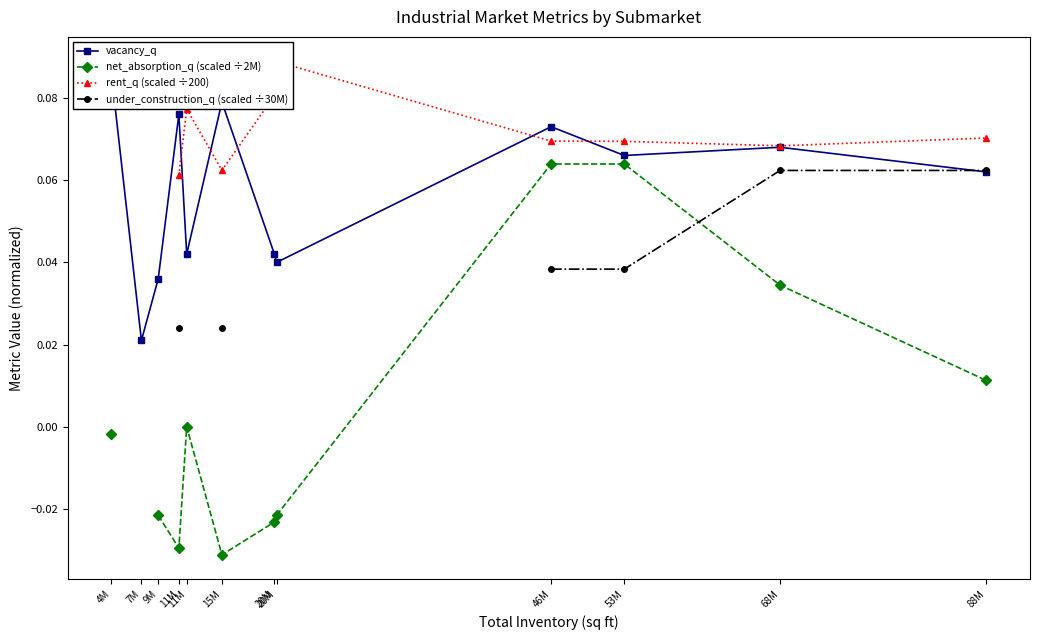

The value of net_absorption_q (scaled ÷2M) at 9M is -0.0. True or false?

False